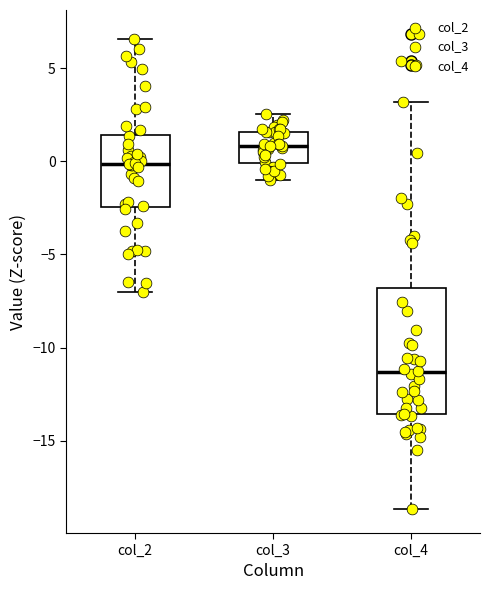

Reading left to right, transcribe this box plot: for each box, give where its median line is, the range the box spans, and where its two whiskers end, as read against the y-axis. The values are not printed on the chart, so give them approximately, as read against the axis.

col_2: median 0.0, box -2.5 to 1.5, whiskers -7.0 to 6.5
col_3: median 1.0, box 0.0 to 1.5, whiskers -1.0 to 2.5
col_4: median -11.5, box -13.5 to -7.0, whiskers -18.5 to 3.0